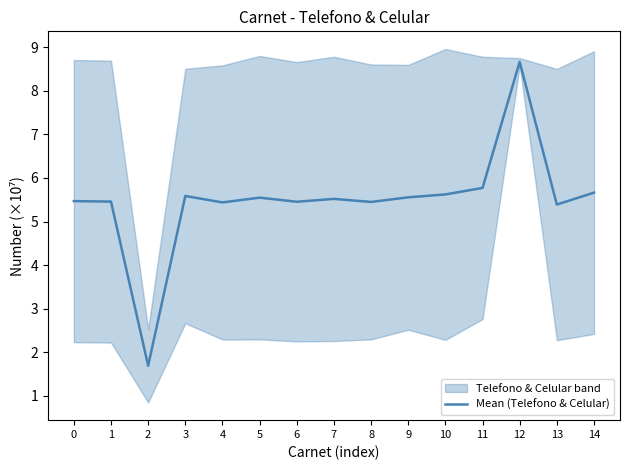

Reading left to right, extract all data points from this chart.

0=5.5	1=5.5	2=1.7	3=5.6	4=5.4	5=5.5	6=5.5	7=5.5	8=5.4	9=5.6	10=5.6	11=5.8	12=8.7	13=5.4	14=5.7